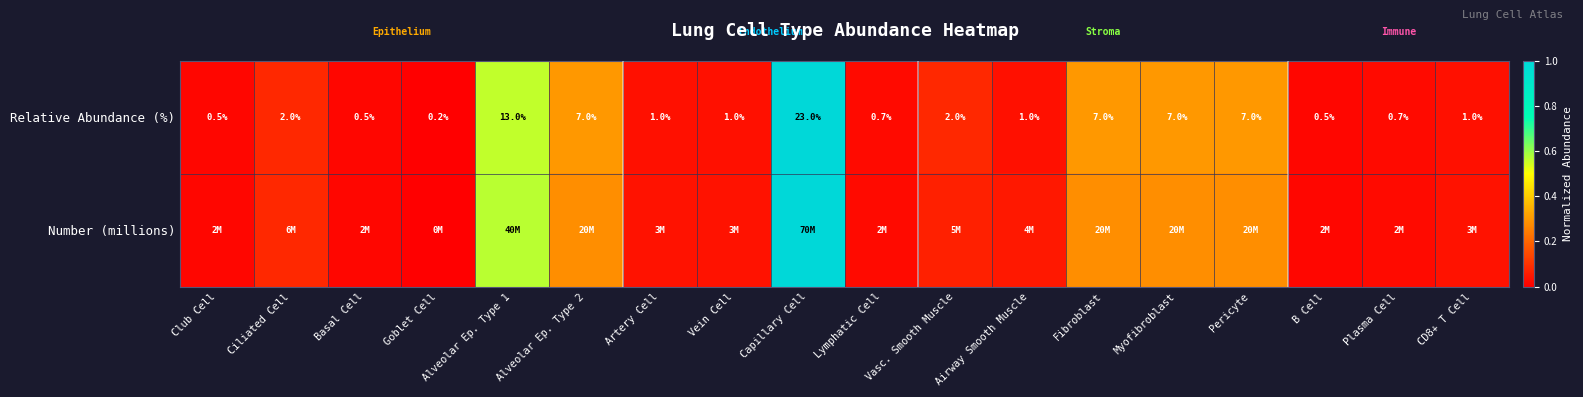

How many values in the Relative Abundance (%) series are below 1?

6